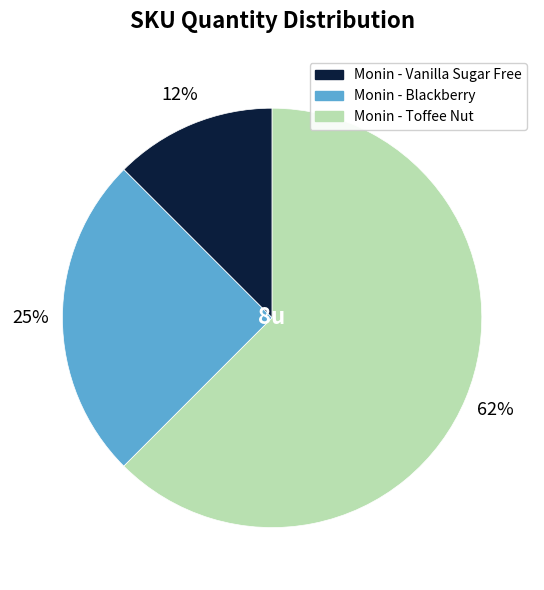

Does any single category account for the majority?

Yes